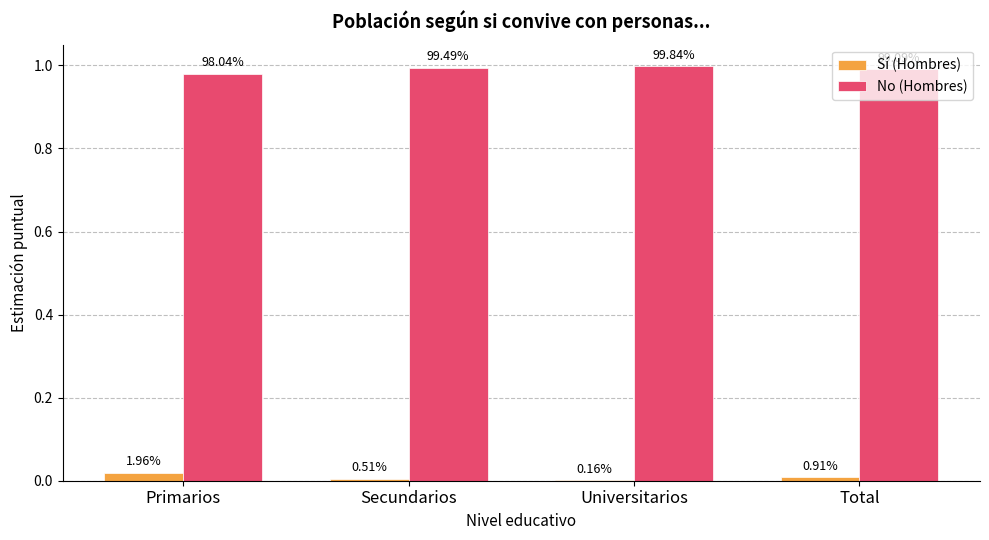

The value of No (Hombres) at Primarios is 0.3. True or false?

False